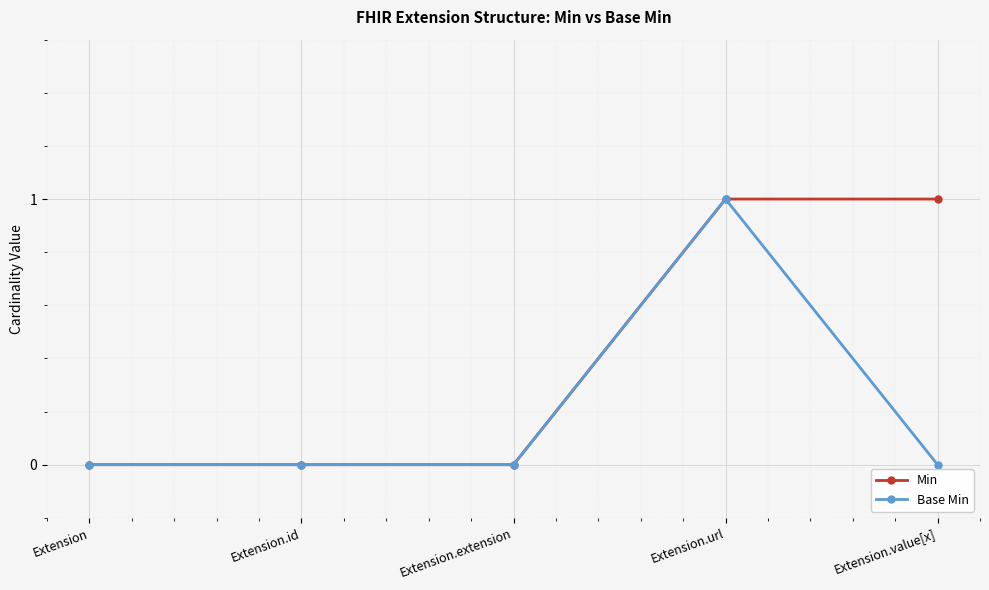

How many series are shown in this chart?

2